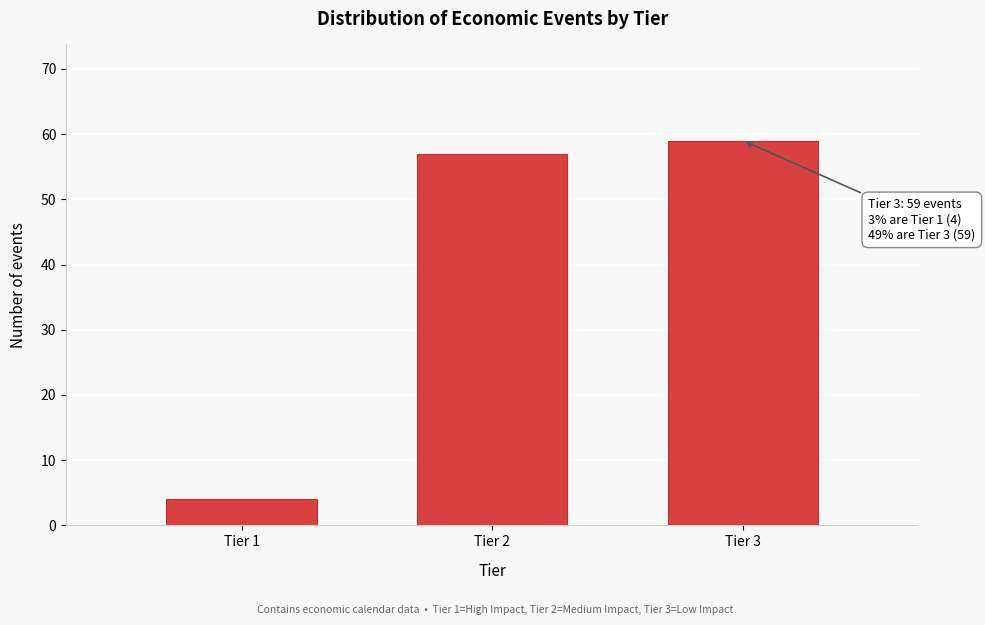

Reading left to right, transcribe all the data shown in this chart.

Tier 1=4	Tier 2=57	Tier 3=59